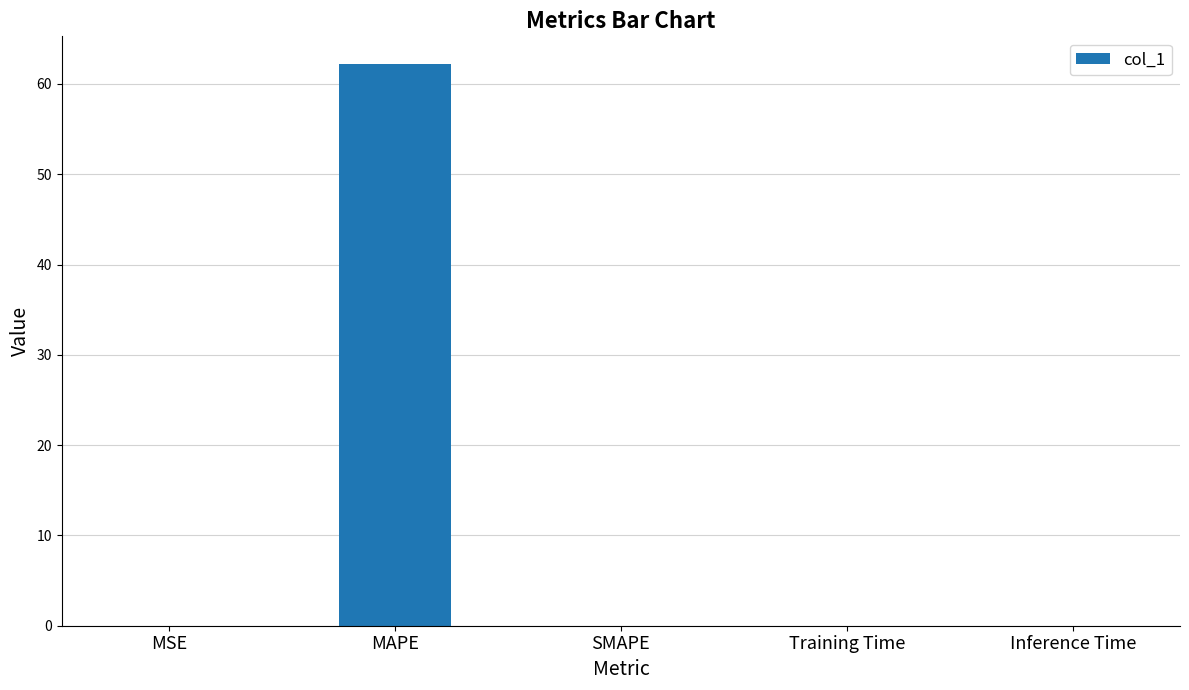

Read the value at MAPE.

62.2